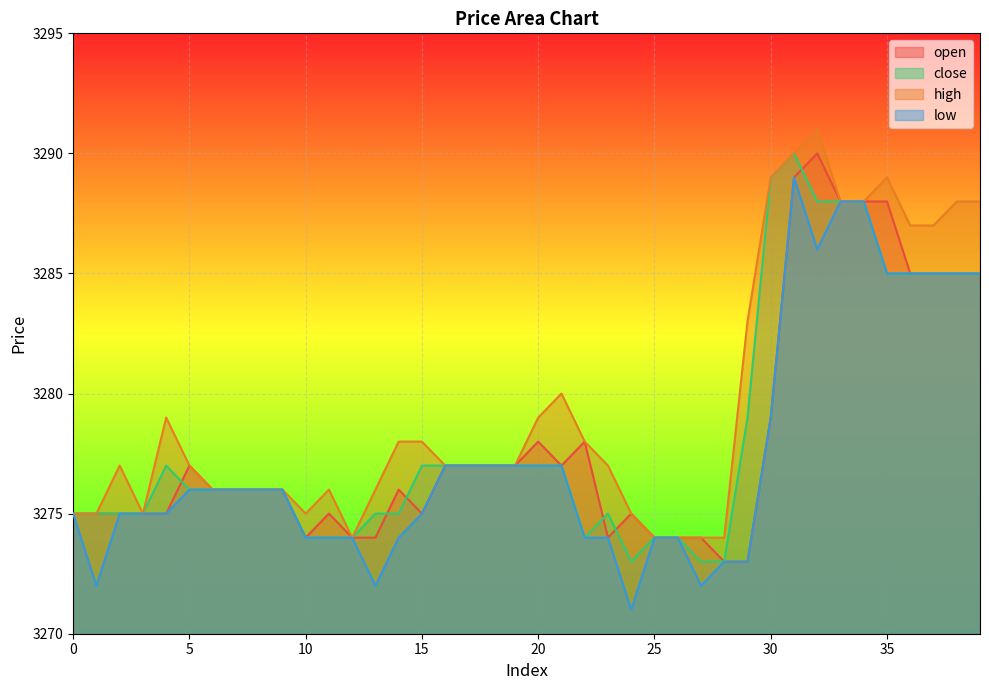

What is the sum of all low values?

131097